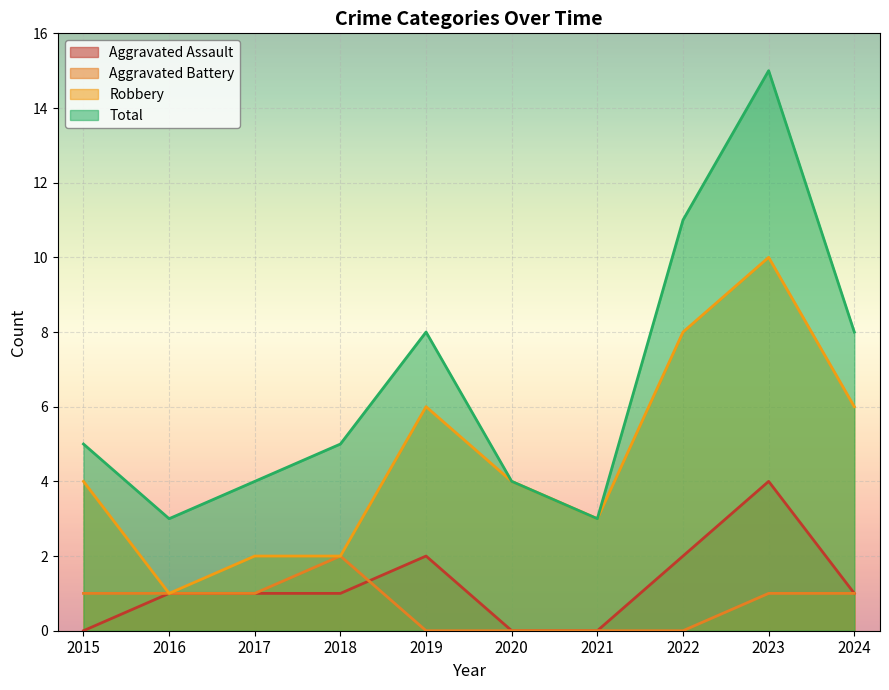

What is the minimum value for Robbery?

1